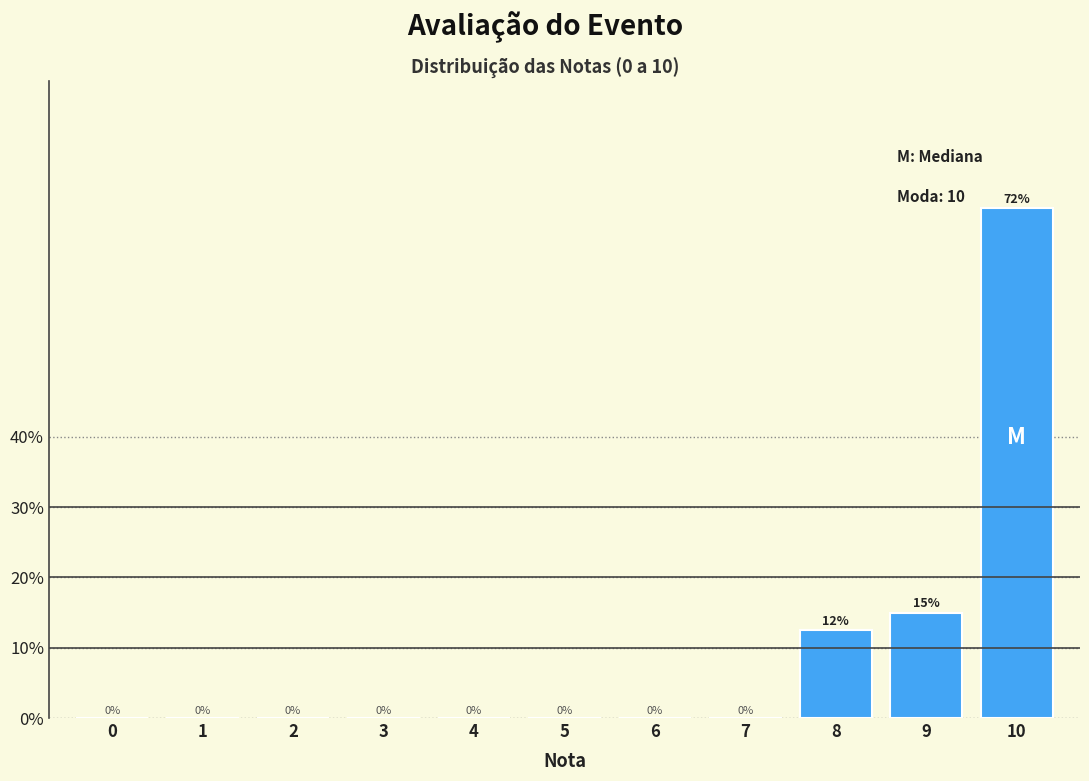

Between 8 and 5, which is larger?

8